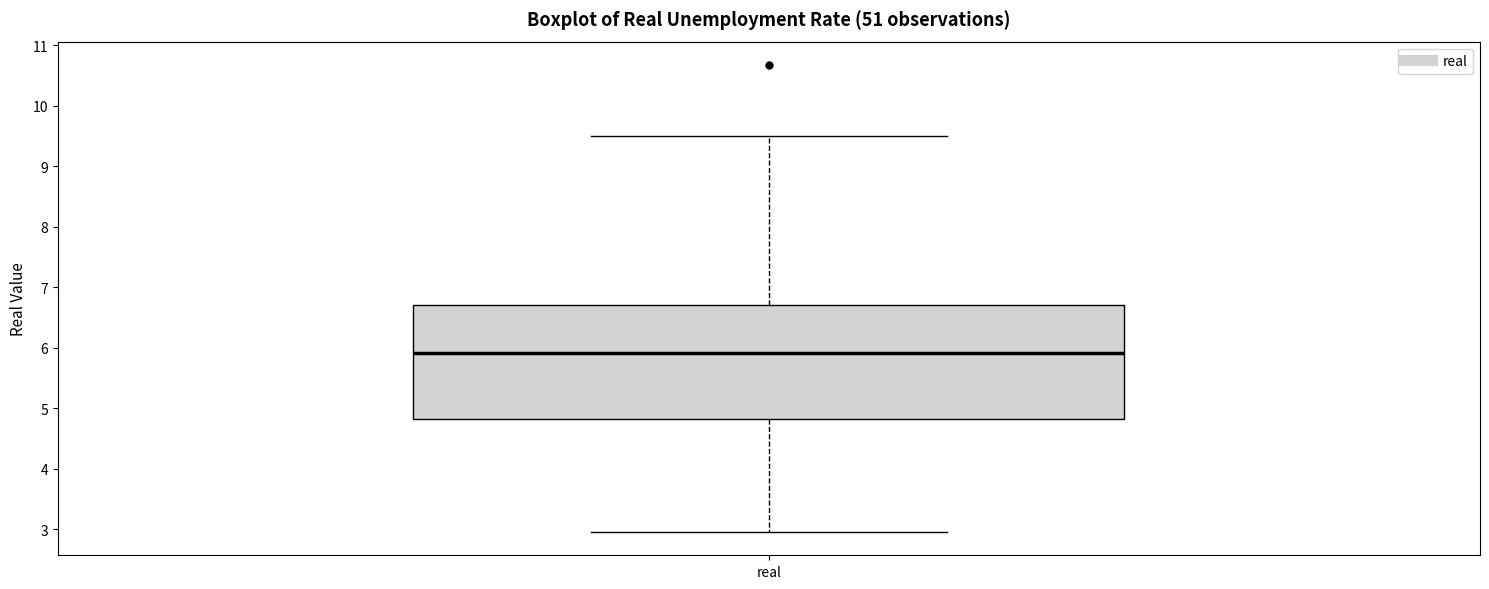

Transcribe this box plot: give where the median line is, the range the box spans, and where the two whiskers end, as read against the y-axis. The values are not printed on the chart, so give them approximately, as read against the axis.

median 5.9, box 4.8 to 6.7, whiskers 3.0 to 9.5